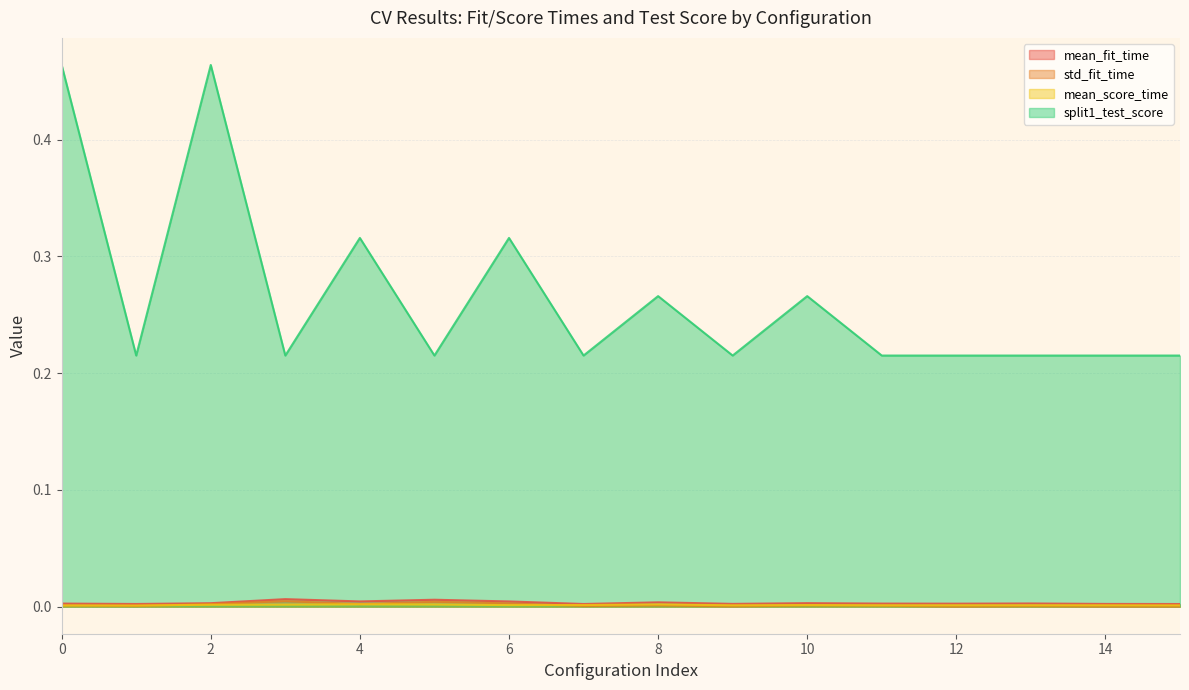

The value of std_fit_time at 5 is 0.0. True or false?

True